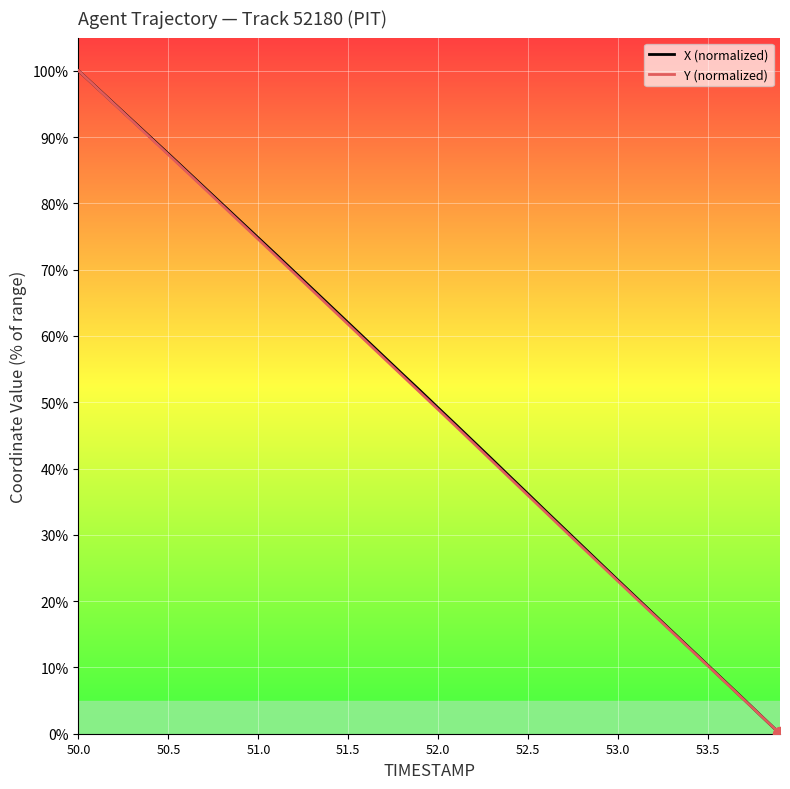

What is the maximum value for X (normalized)?

100.0